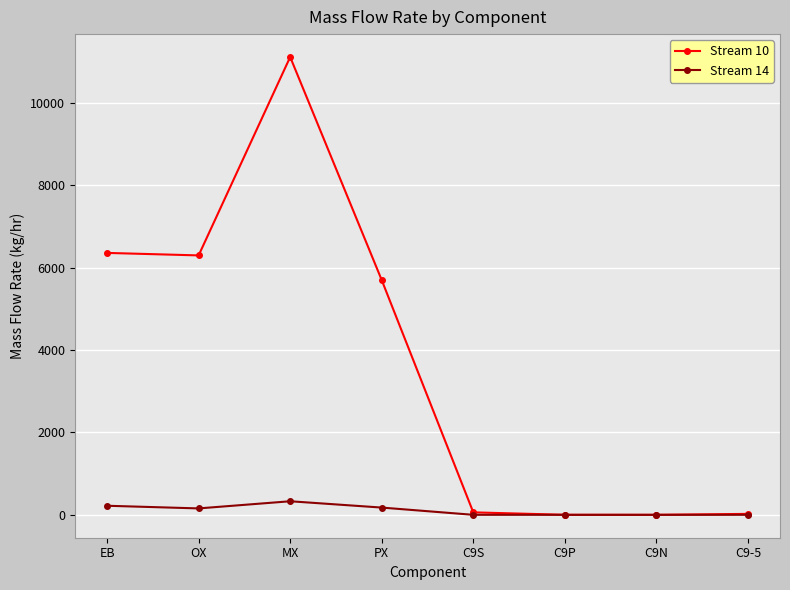

How many data points in Stream 10 are less than 5696?

4